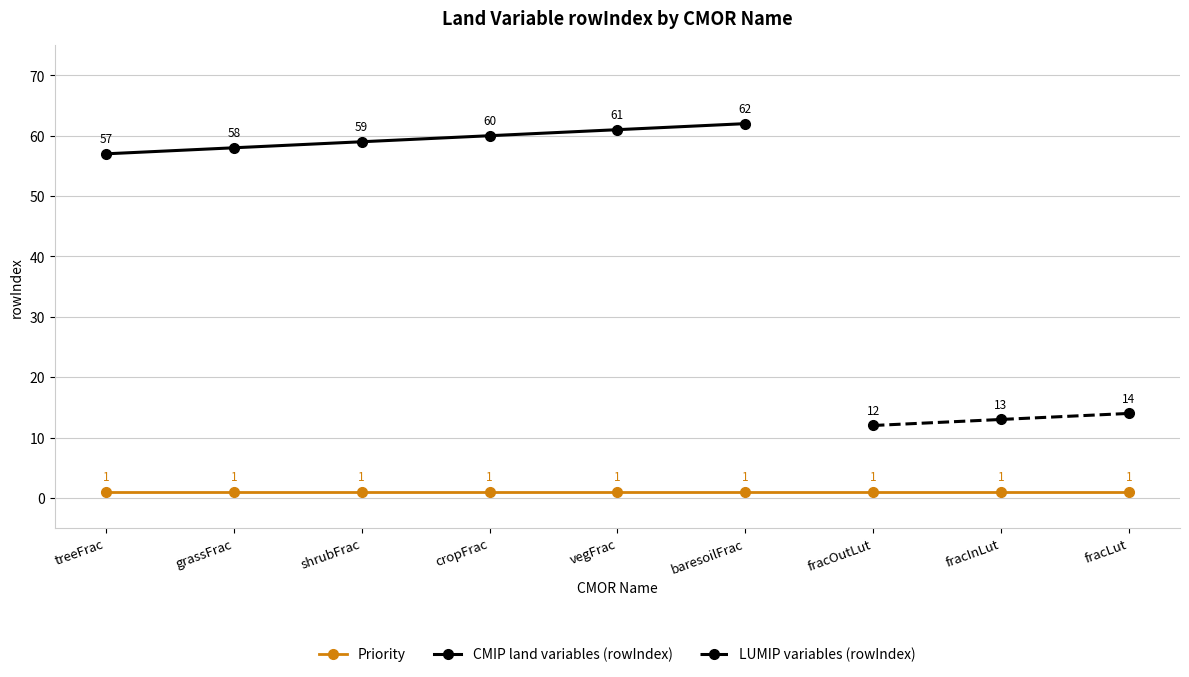

True or false: grassFrac has a value of 58 at grassFrac.

True